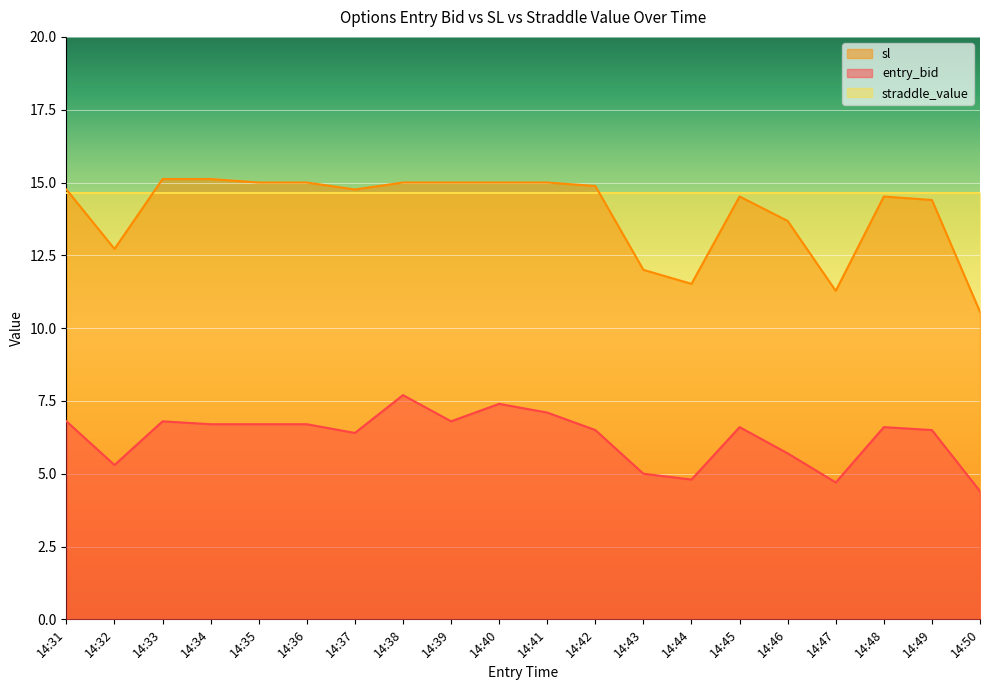

Which series has the largest total across all categories?

straddle_value